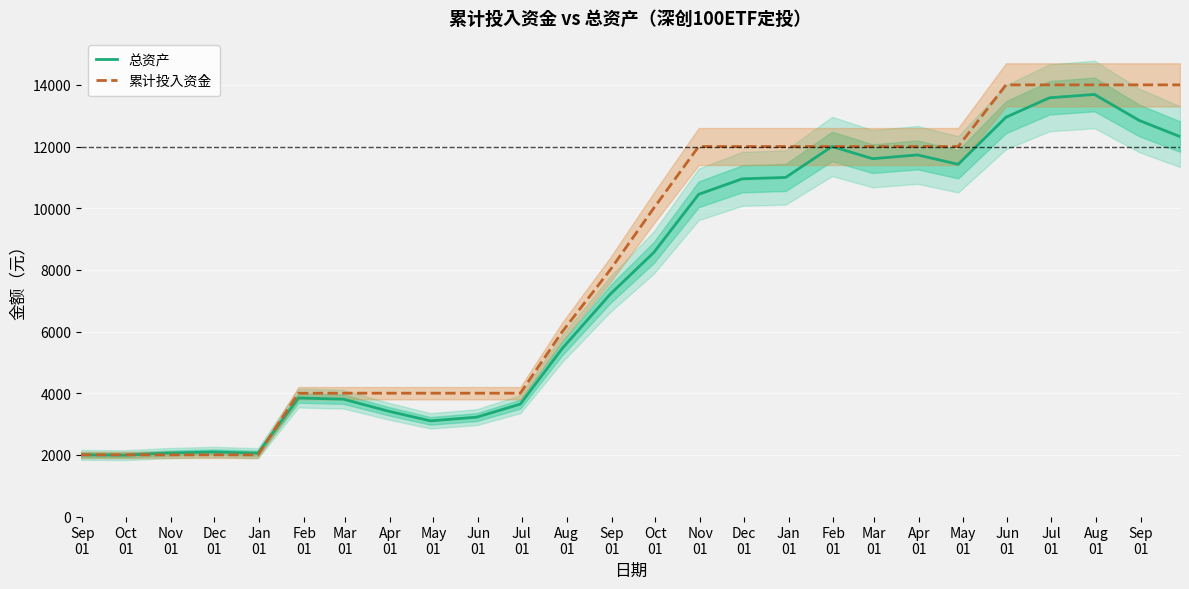

Is it true that 总资产 equals 8560.7 at Oct
01?

True